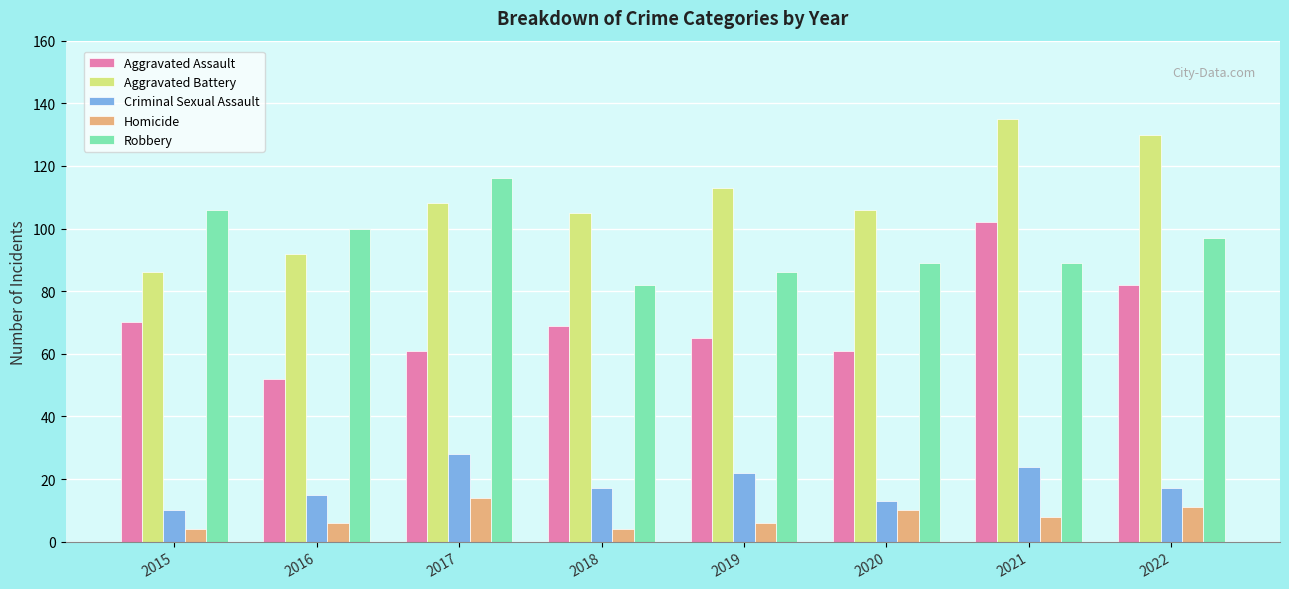

What is the spread (max minus min) of values at 2017?

102